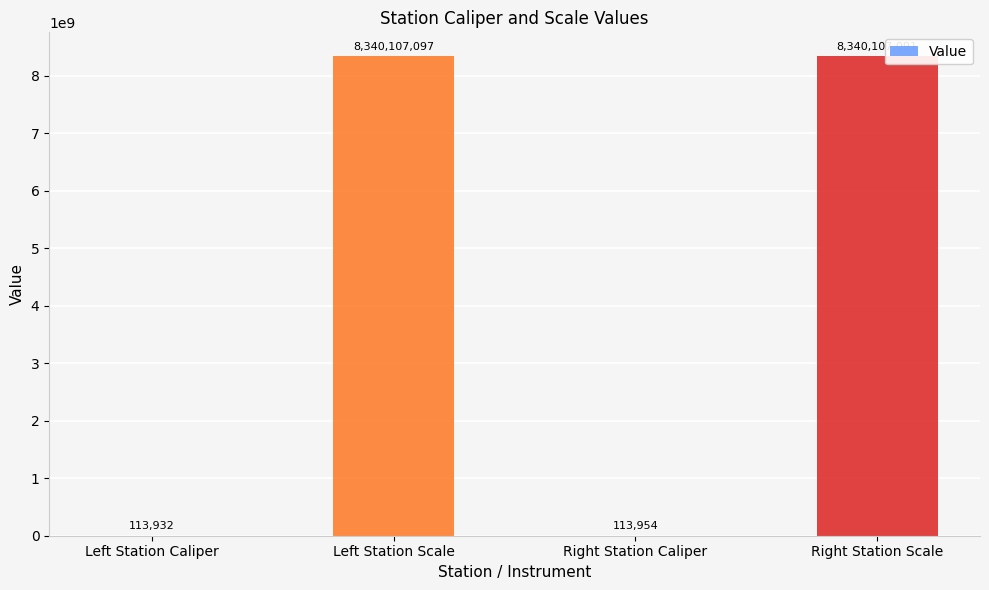

Approximately how many times larger is the value at Right Station Scale compared to Left Station Scale?

1.0